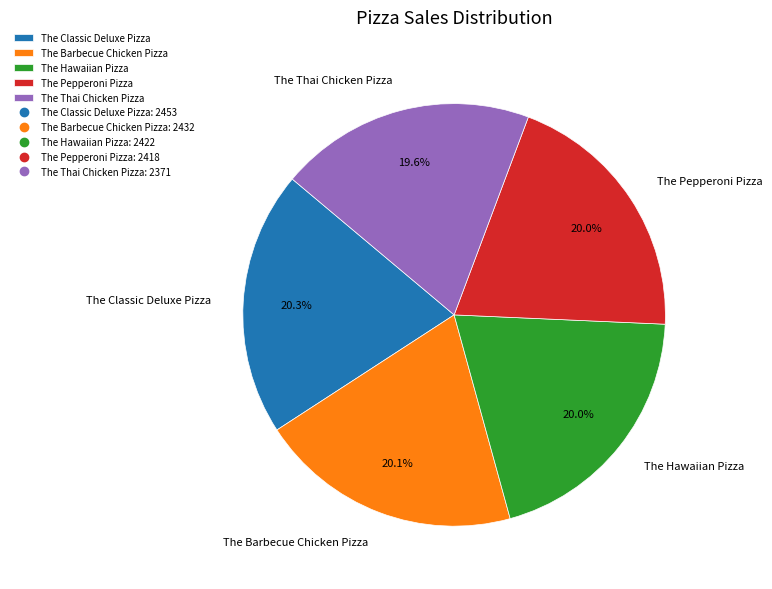

To the nearest percent, what percentage of the pie is The Barbecue Chicken Pizza?

20%